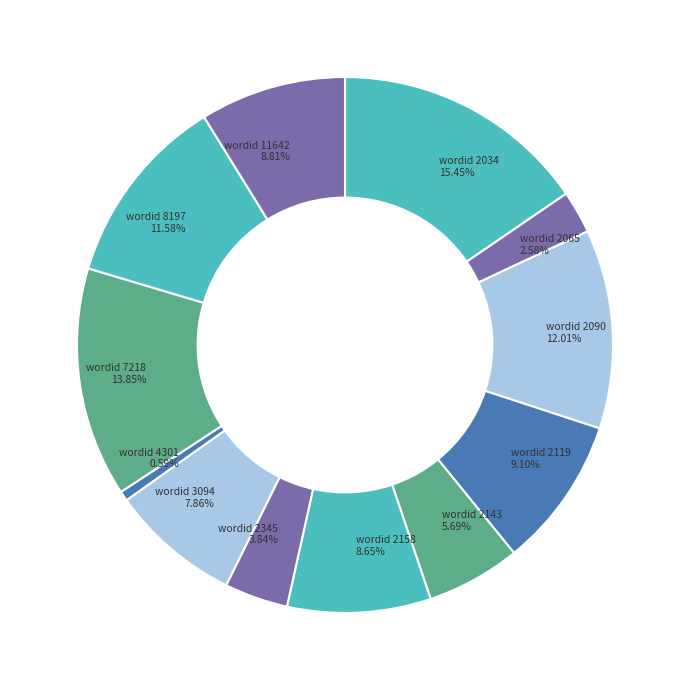

Between wordid 2090 and wordid 2345, which is larger?

wordid 2090